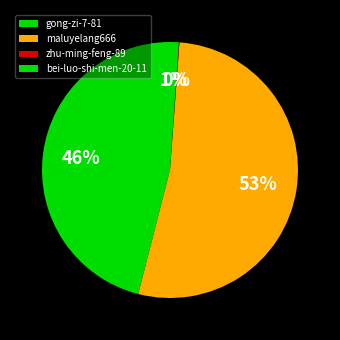

To the nearest percent, what percentage of the pie is maluyelang666?

53%